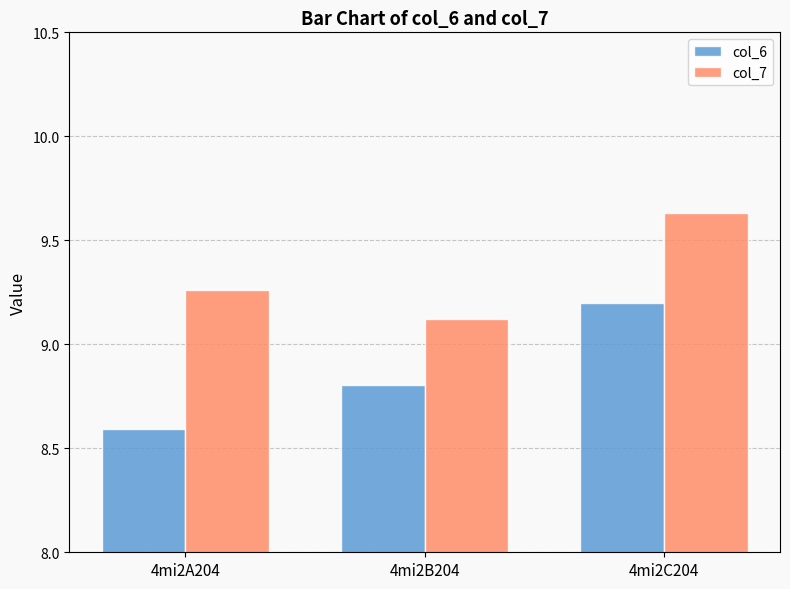

Which series has the largest total across all categories?

col_7